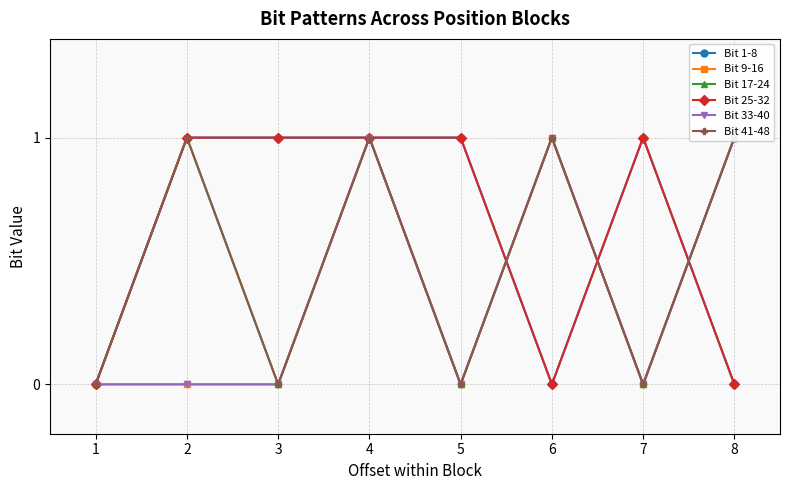

What are all the series names shown in the legend?

Bit 1-8, Bit 9-16, Bit 17-24, Bit 25-32, Bit 33-40, Bit 41-48